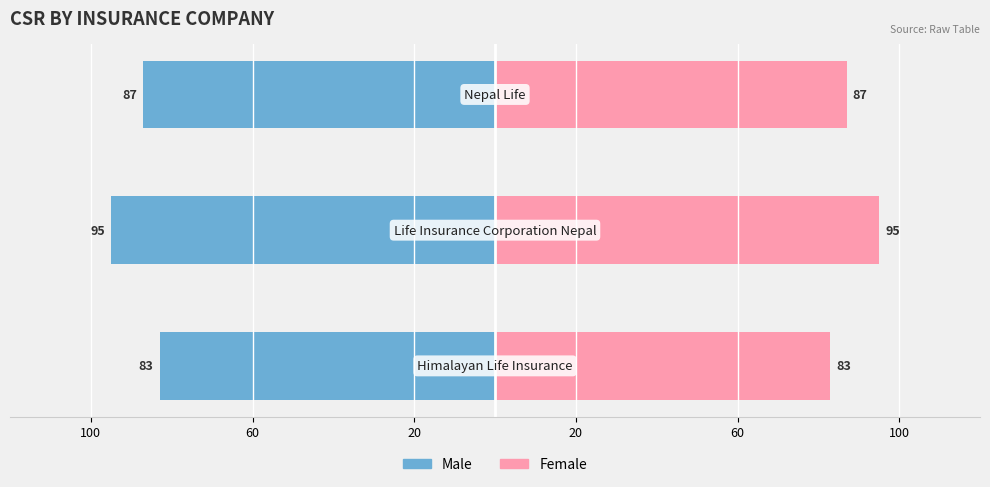

The Male series shows -28 at 60. True or false?

False